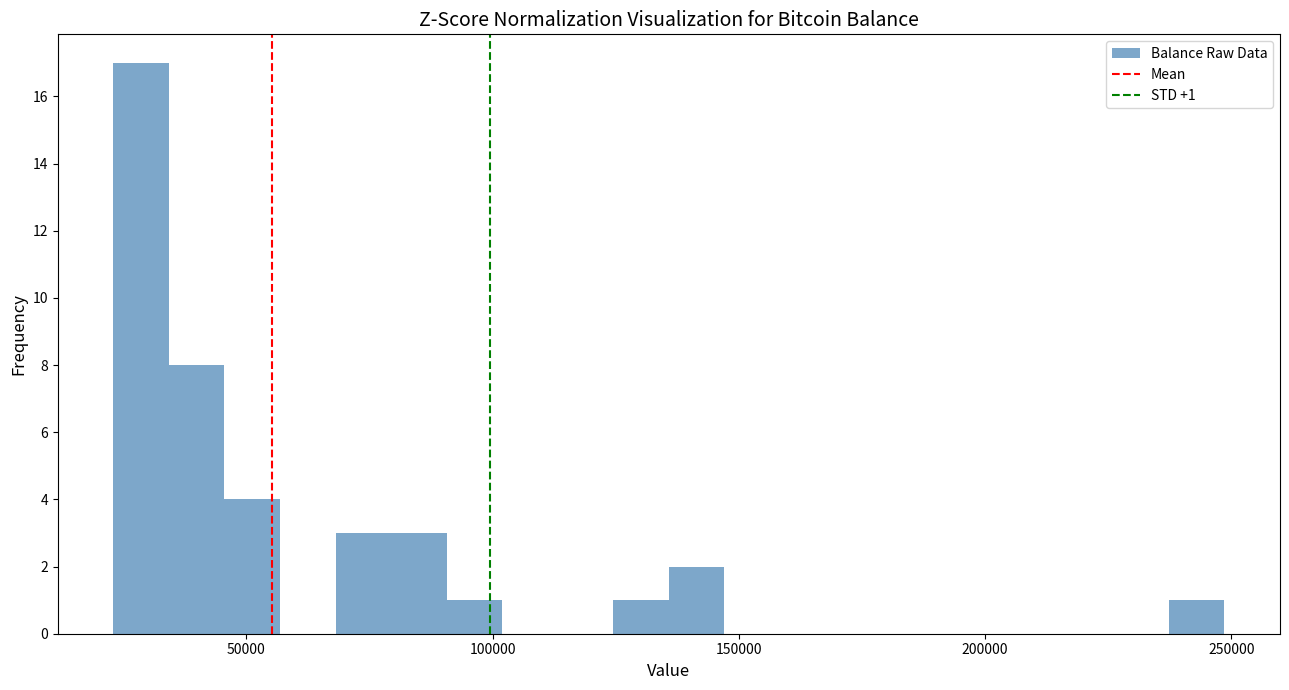

Around what value on the x-axis is the tallest bar? Give the approximate position of its centre, as read against the axis.

30000